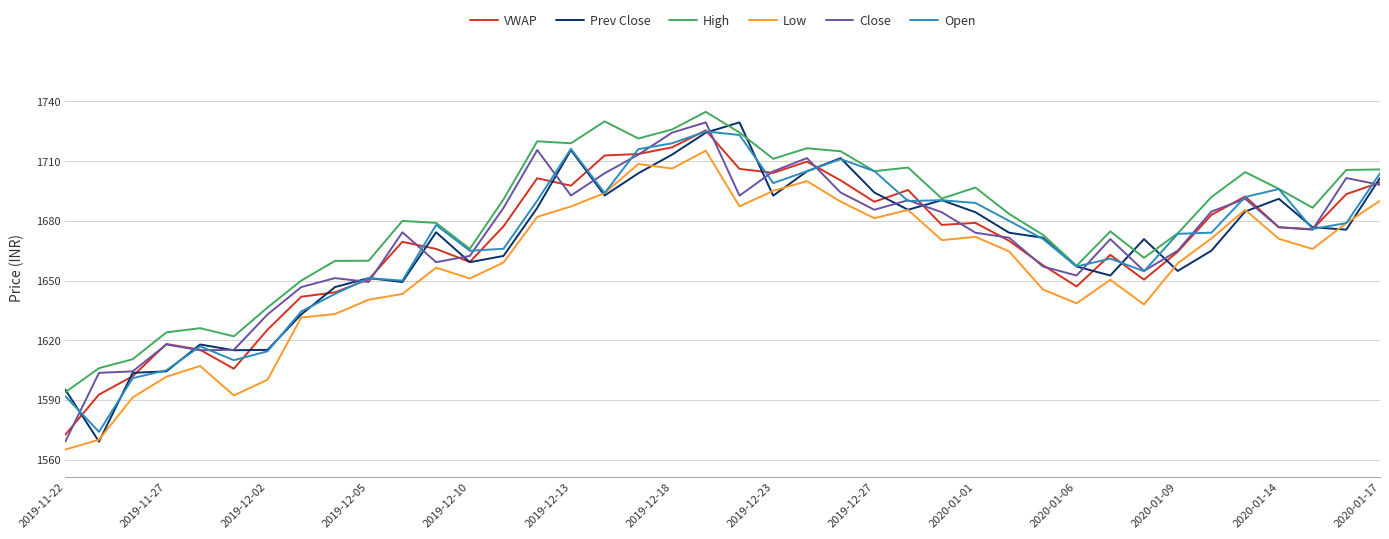

What is the greatest value displayed?

1734.8